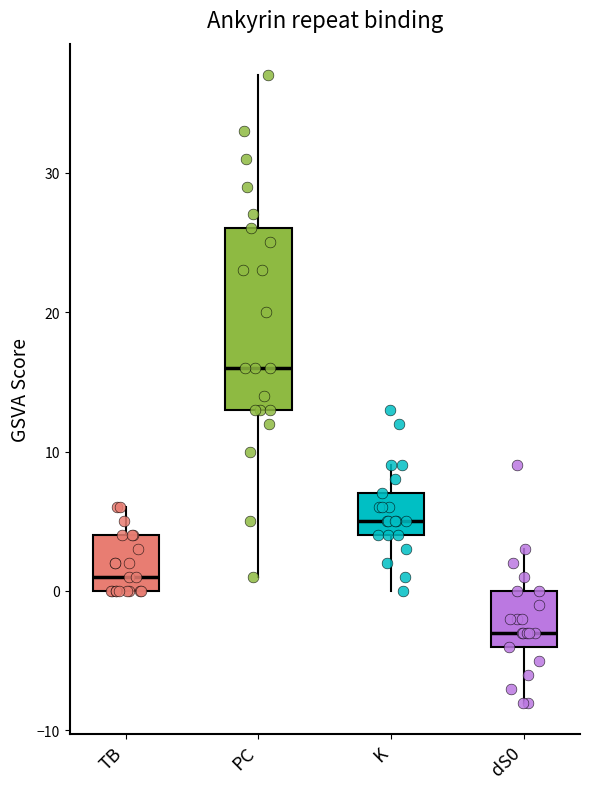

Reading left to right, read every box against the y-axis: the position of its median line, the range the box covers, and the ends of its whiskers. The values are not printed on the chart, so give them approximately, as read against the axis.

TB: median 1, box 0 to 4, whiskers 0 to 6
PC: median 16, box 13 to 26, whiskers 1 to 37
K: median 5, box 4 to 7, whiskers 0 to 9
dS0: median -3, box -4 to 0, whiskers -8 to 3